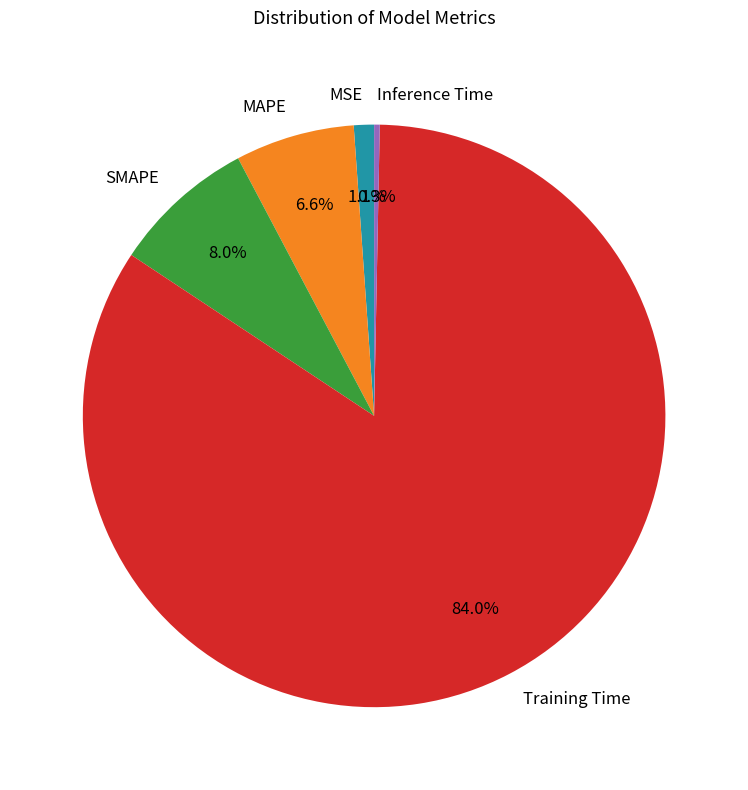

Is there any slice that represents more than half of the pie?

Yes